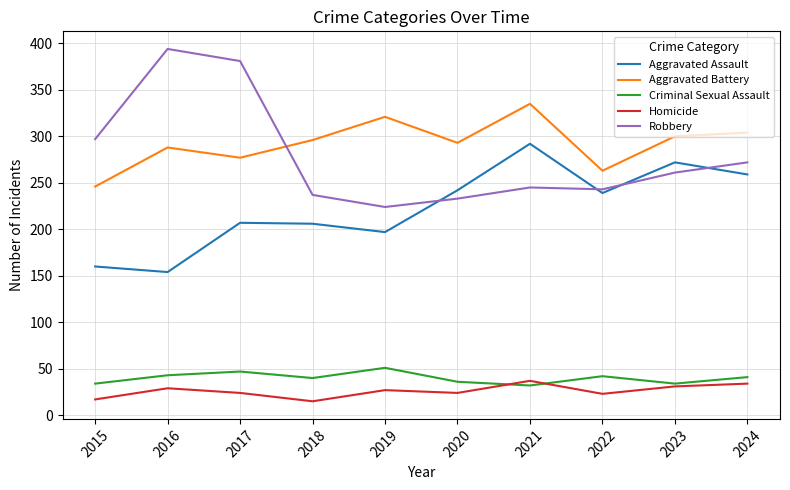

What is the maximum value for Criminal Sexual Assault?

51